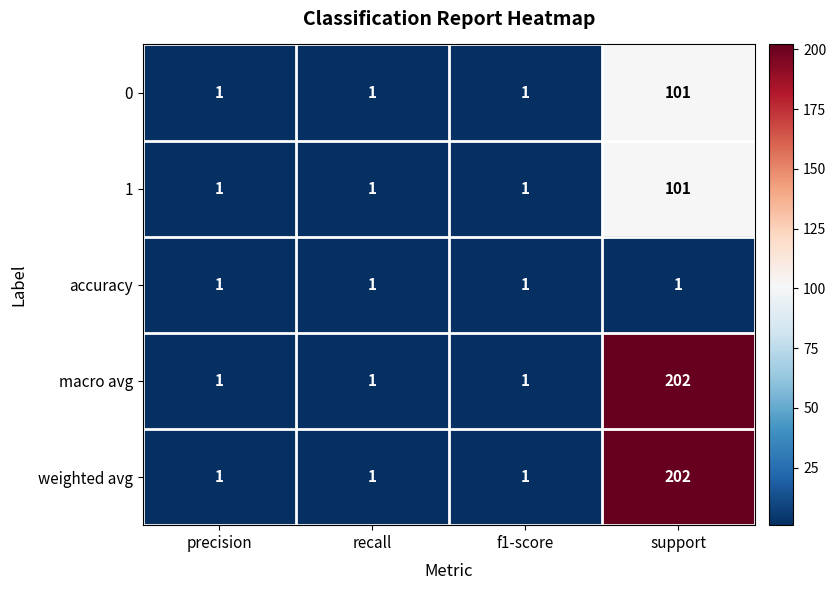

Reading left to right, list all the values displayed in this chart.

0: precision=1	recall=1	f1-score=1	support=101
1: precision=1	recall=1	f1-score=1	support=101
accuracy: precision=1	recall=1	f1-score=1	support=1
macro avg: precision=1	recall=1	f1-score=1	support=202
weighted avg: precision=1	recall=1	f1-score=1	support=202